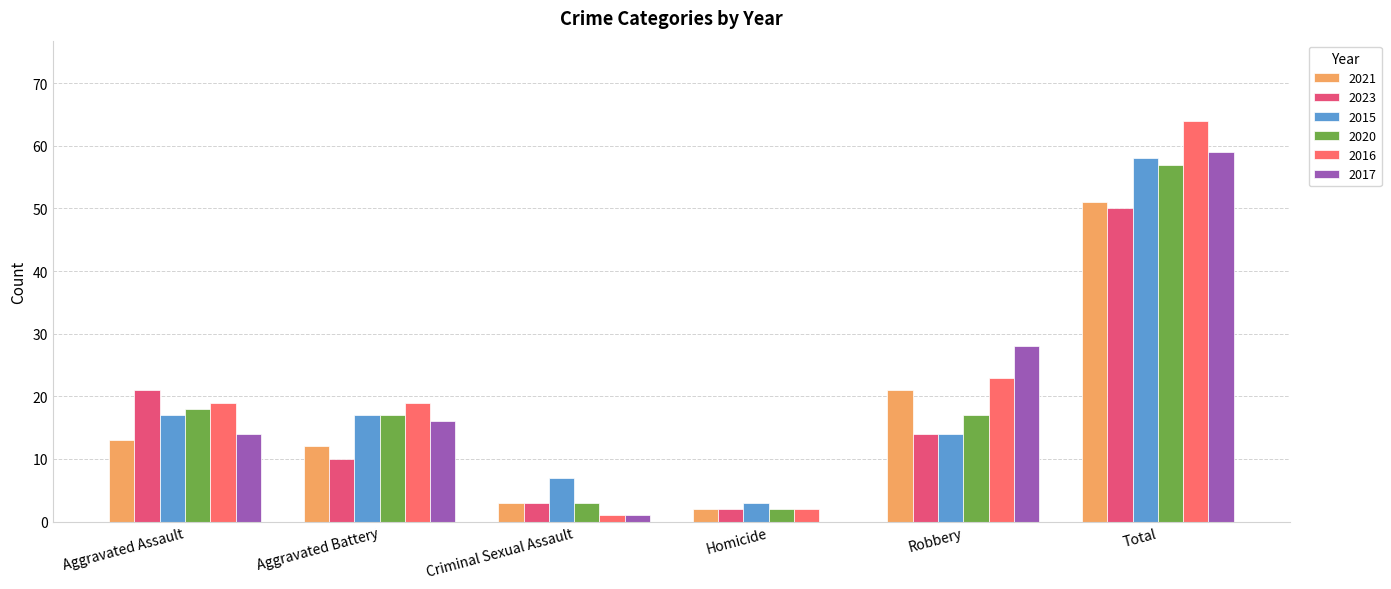

Which category has the highest value in the 2020 series?

Total